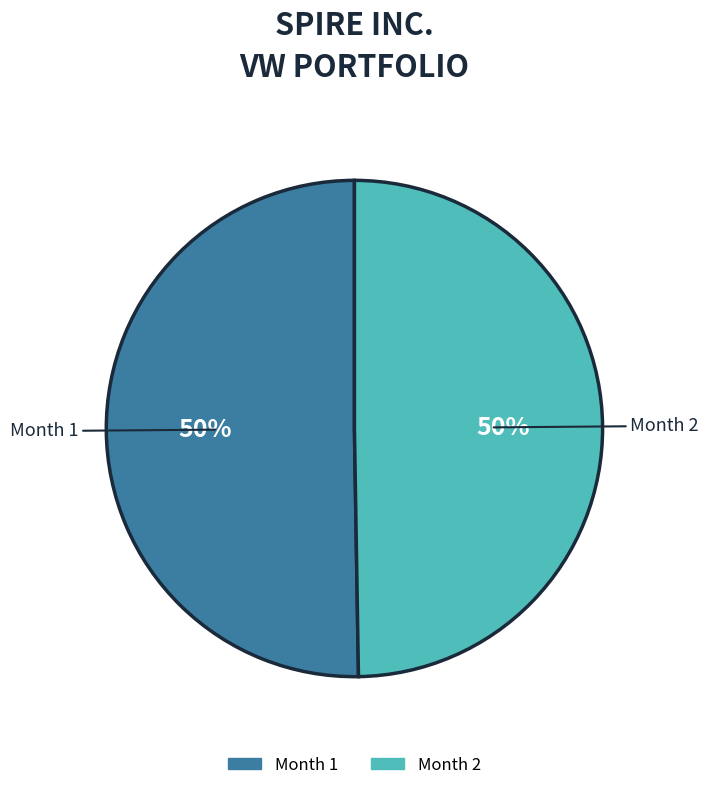

To the nearest percent, what is the average slice percentage?

50%